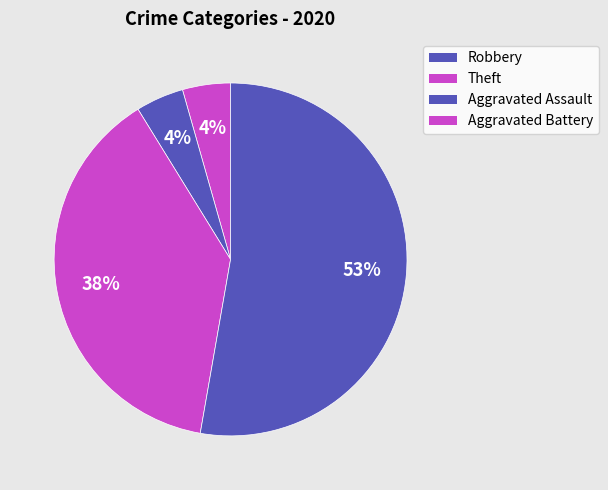

Count the number of slices in the pie.

4